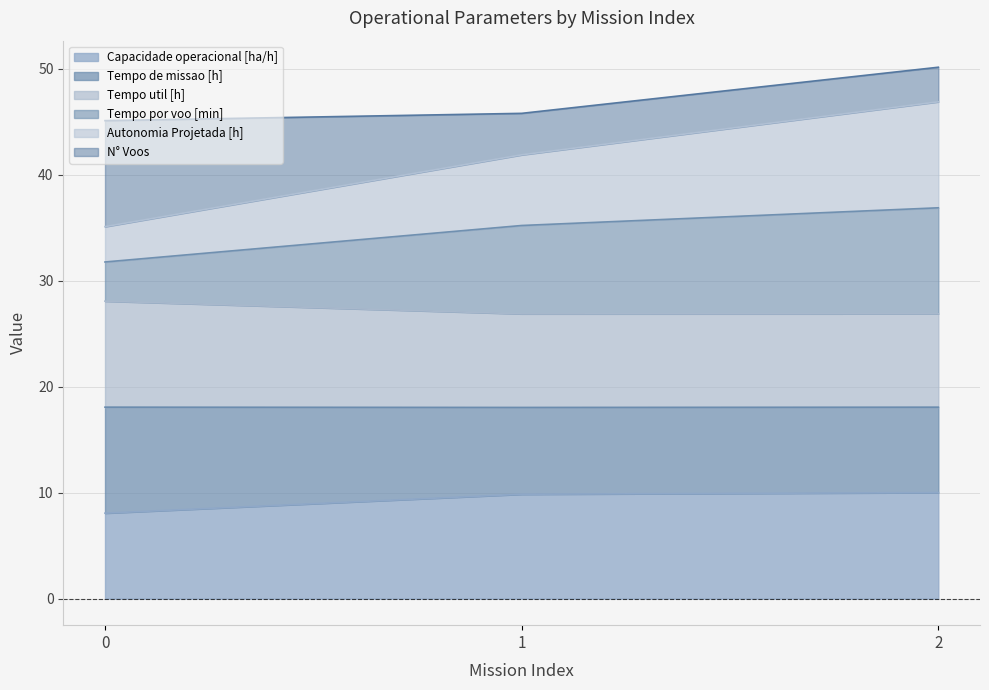

What is the lowest value of the Capacidade operacional [ha/h] series?

8.1